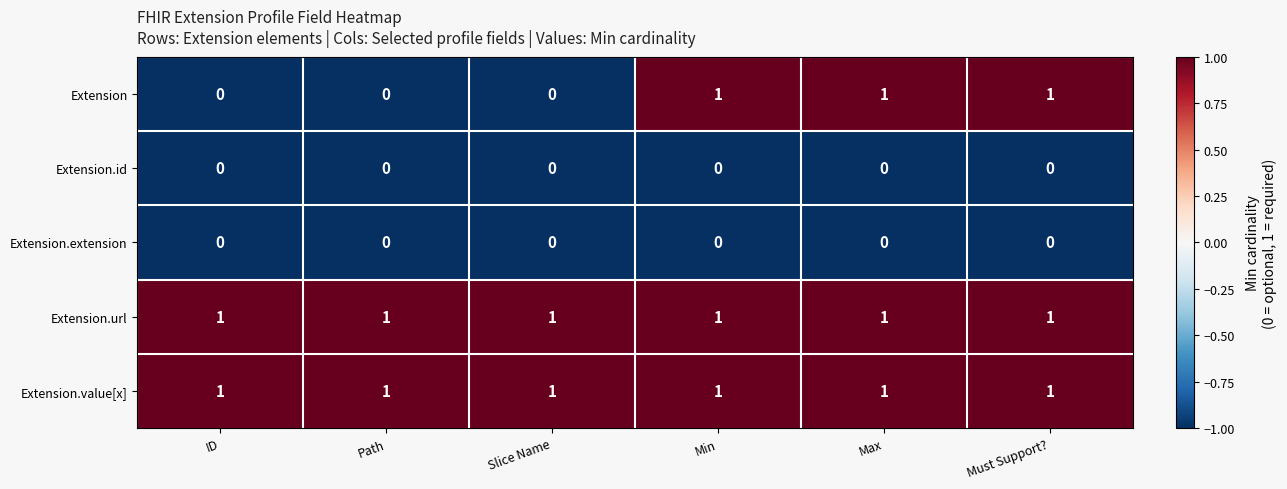

Is the value of Extension at Must Support? greater than the value of Extension.id at ID?

Yes